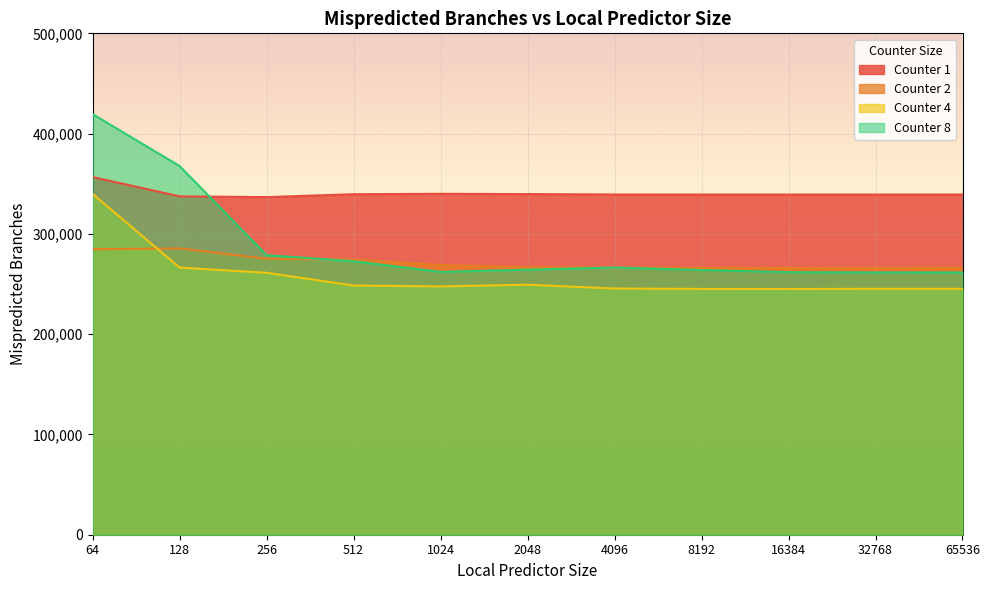

At which label does Counter 2 first exceed 266774?

64